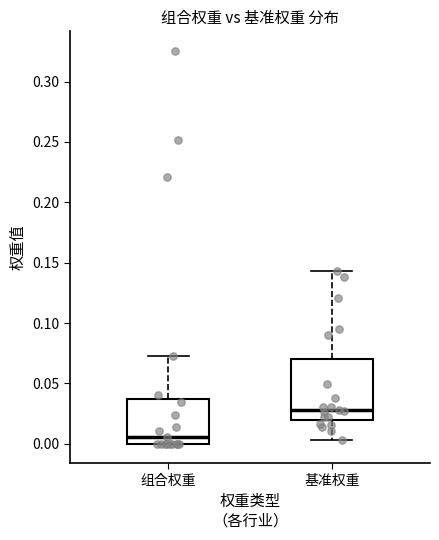

Reading left to right, transcribe this box plot: for each box, give where its median line is, the range the box spans, and where its two whiskers end, as read against the y-axis. The values are not printed on the chart, so give them approximately, as read against the axis.

组合权重: median 0.005, box 0.000 to 0.035, whiskers 0.000 to 0.075
基准权重: median 0.030, box 0.020 to 0.070, whiskers 0.005 to 0.145